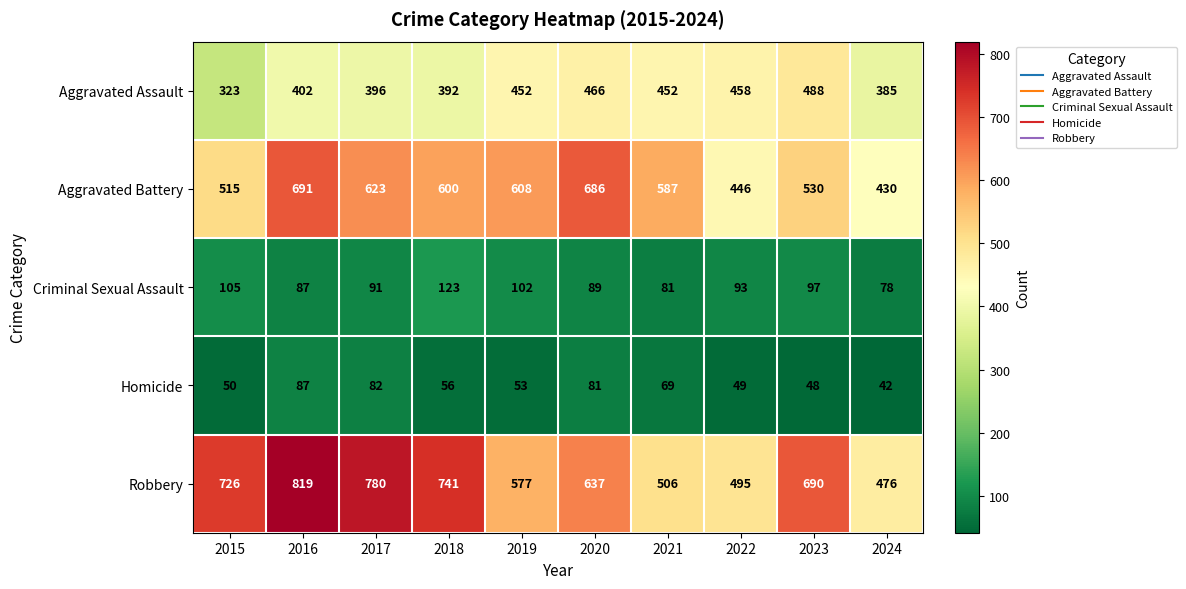

What is the spread (max minus min) of values at 2016?

732